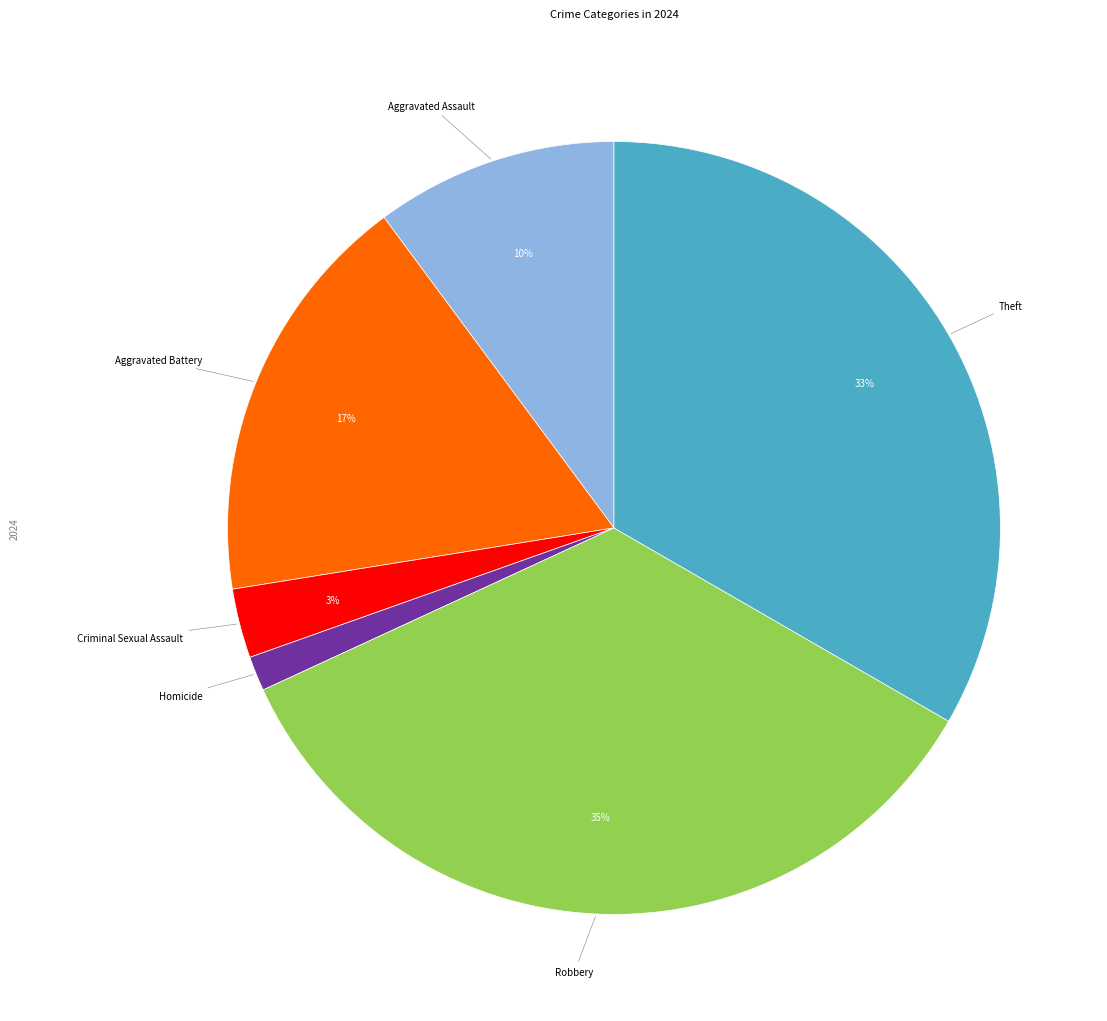

To the nearest percent, what is the average slice percentage?

17%